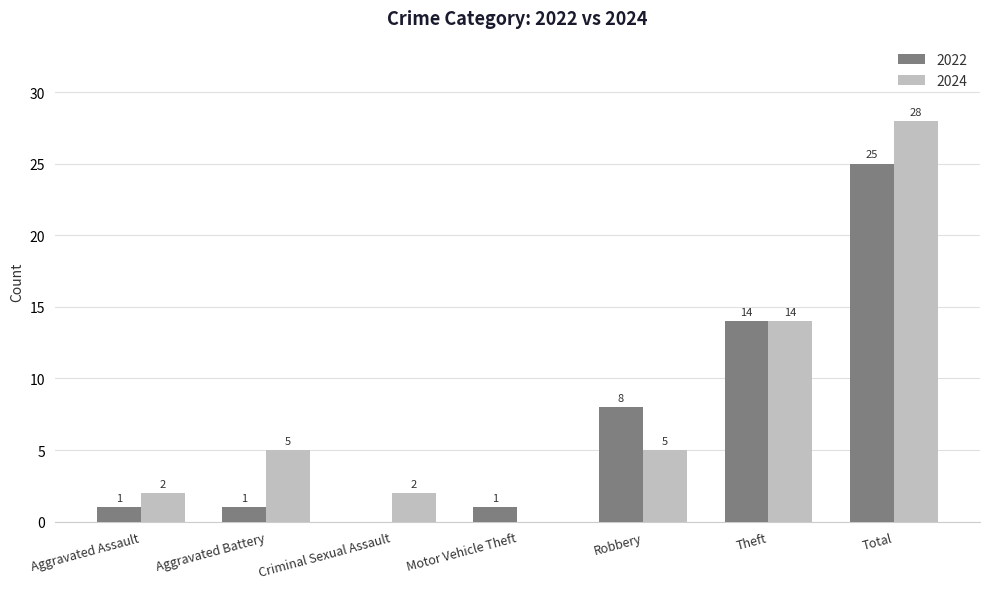

Are the bars horizontal?

No